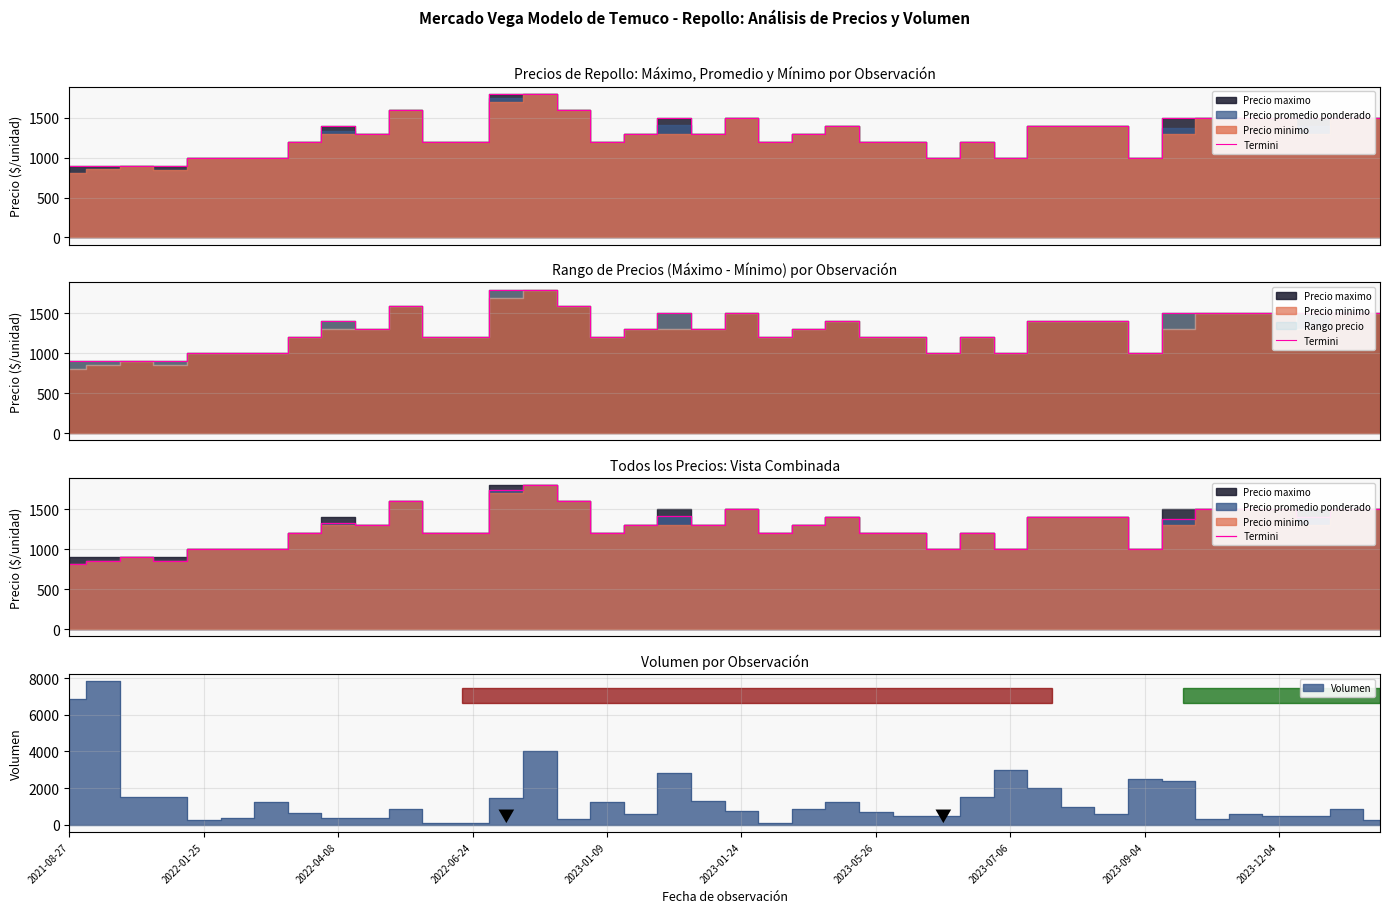

Which label corresponds to the smallest value in the chart?

2021-08-27